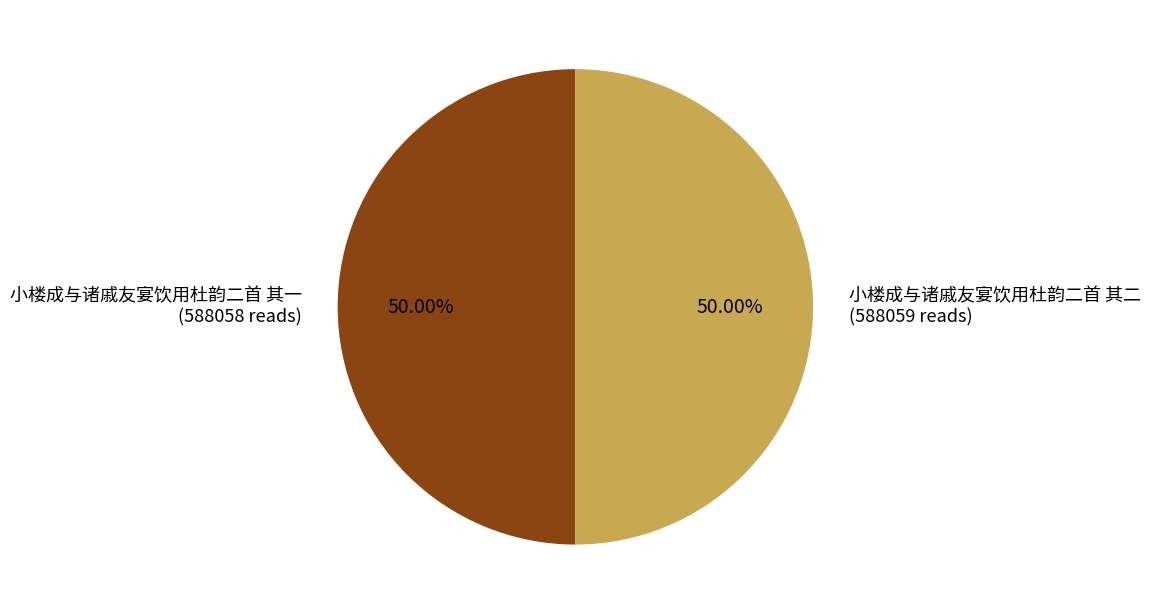

Combined, what portion of the pie is 小楼成与诸戚友宴饮用杜韵二首 其二 and 小楼成与诸戚友宴饮用杜韵二首 其一?

100.0%